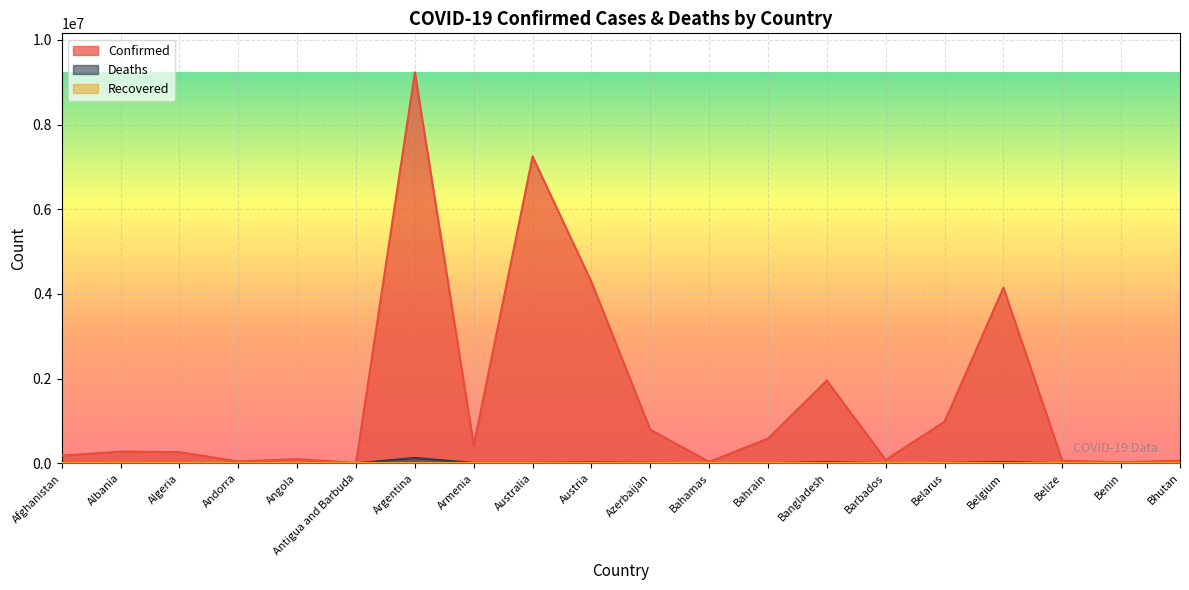

True or false: Confirmed has a value of 180259 at Afghanistan.

True